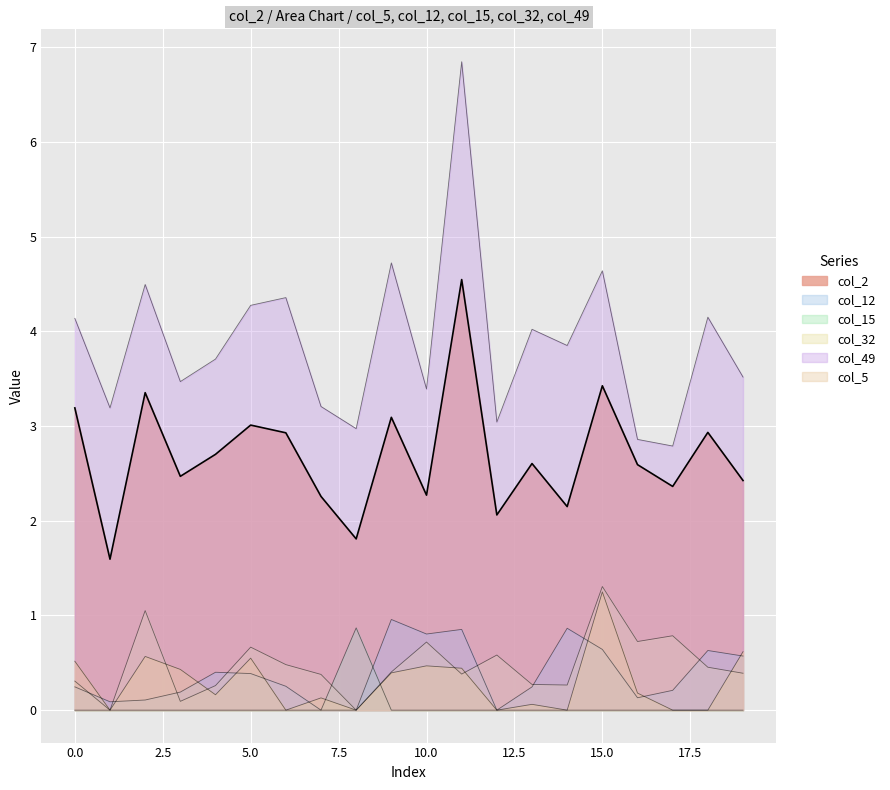

Read the col_5 value at 7.5.

0.2